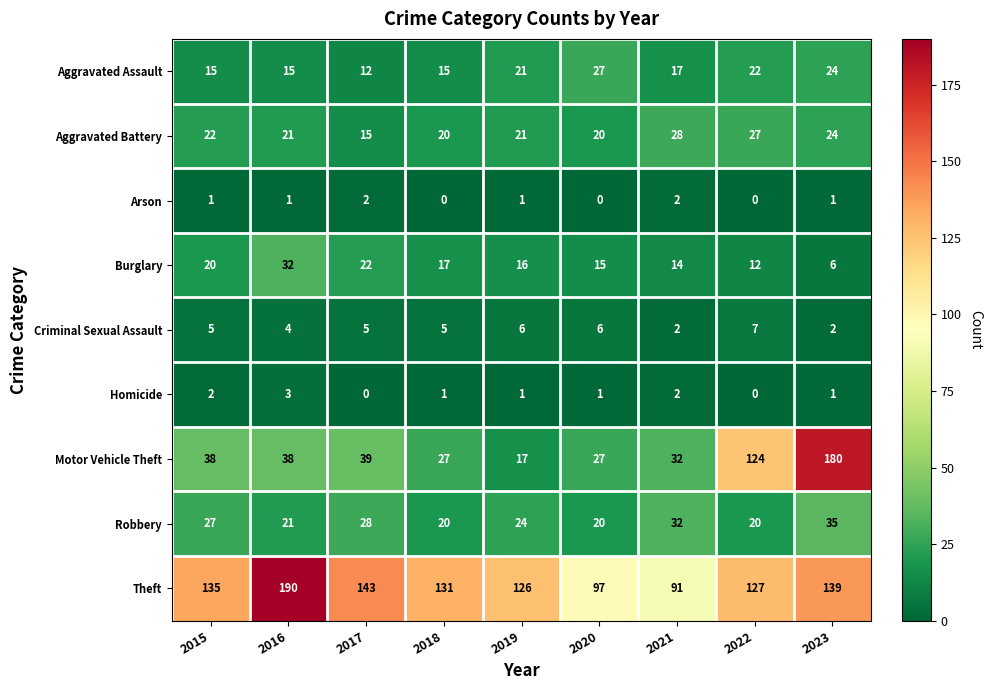

Which series changed the most between 2017 and 2020?

Theft